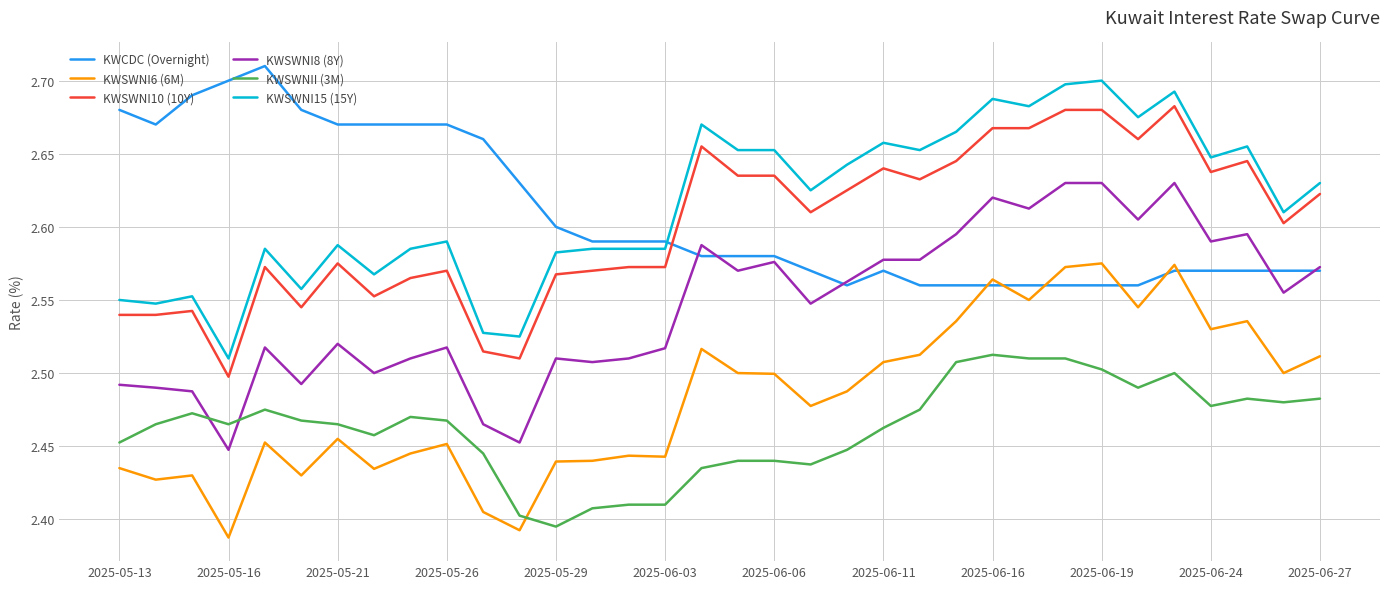

Count the KWSWNI8 (8Y) values in the range 2 to 3.

34